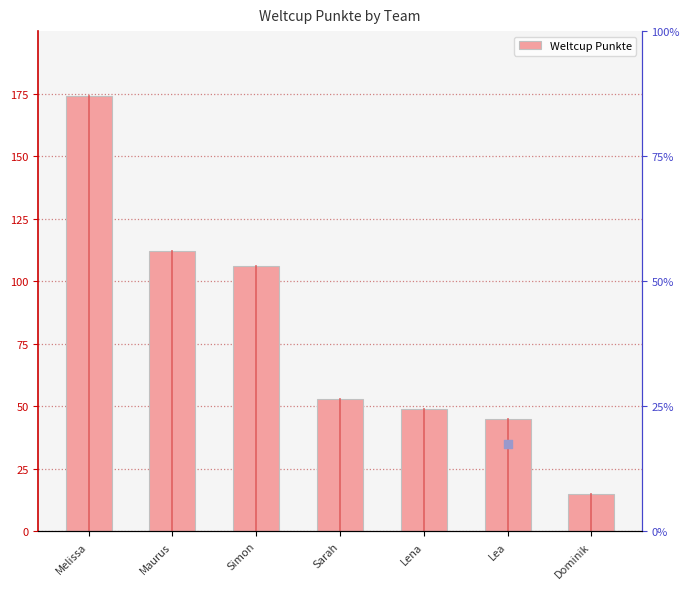

What is the change in value from Maurus to Lea?

-67